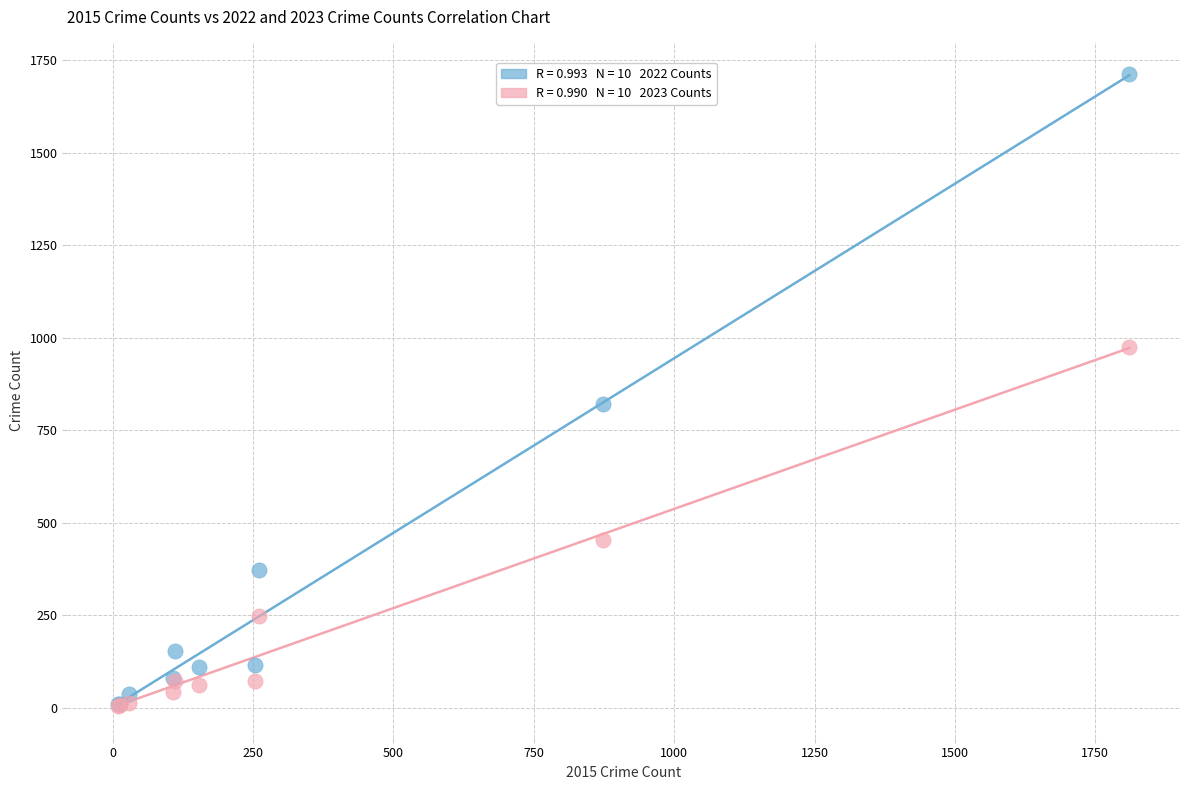

Across all series, what Y value is closest to 858?

820